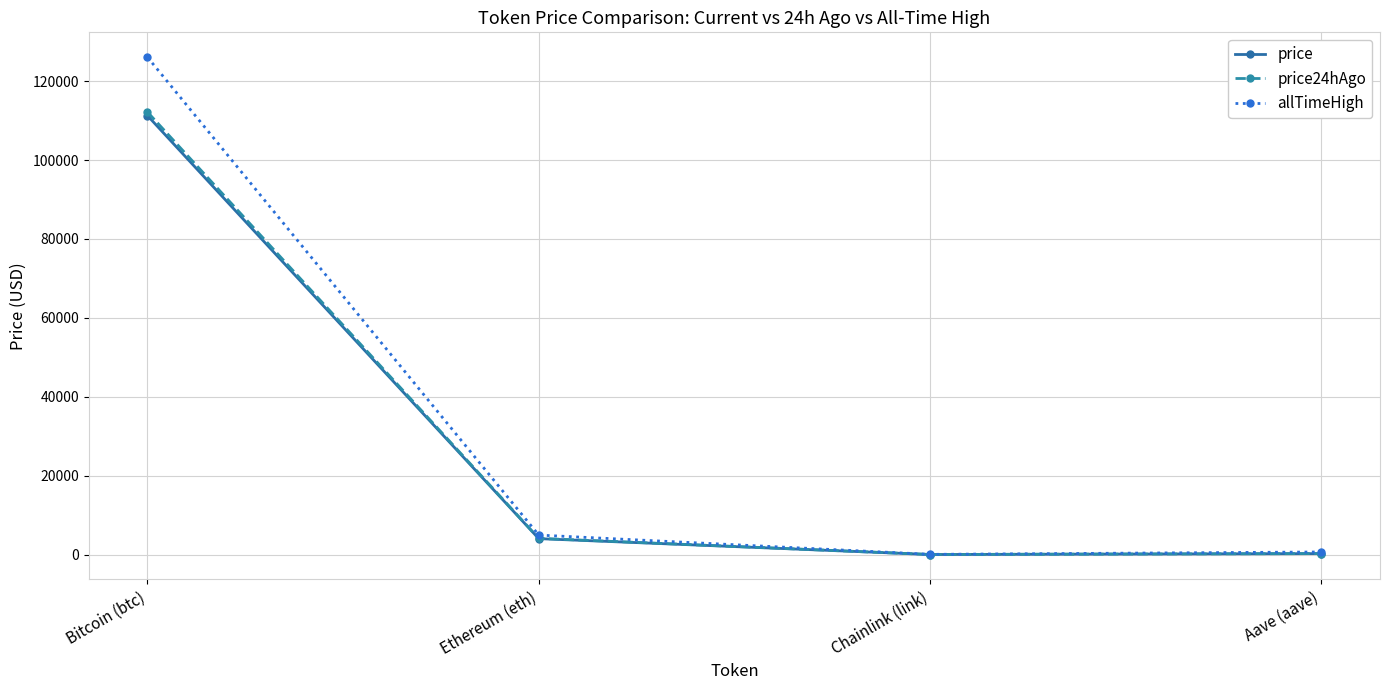

How many values in the price series are below 4041?

2